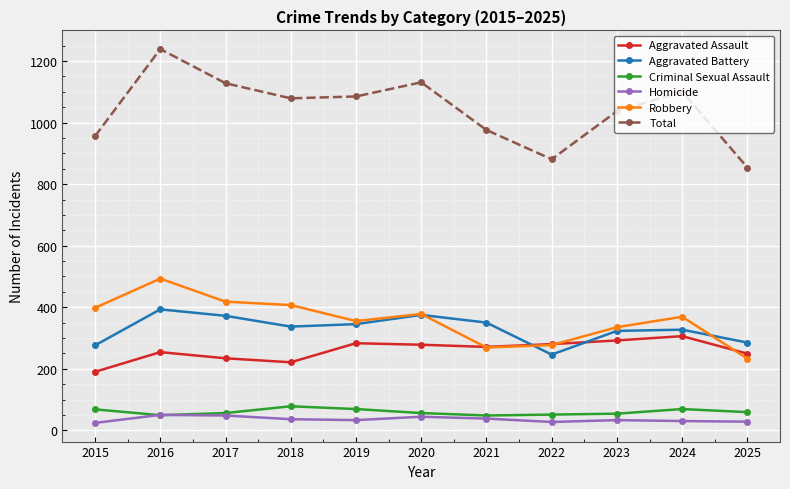

At which category does the chart reach its peak across all series?

2016